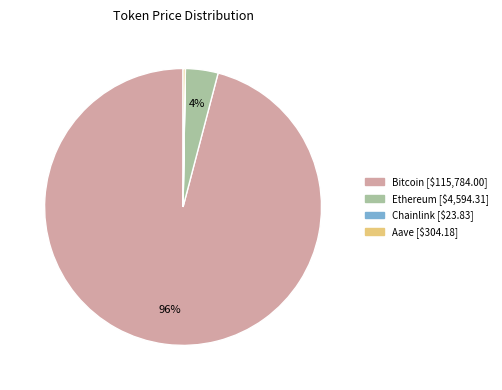

Which slice is the largest?

Bitcoin